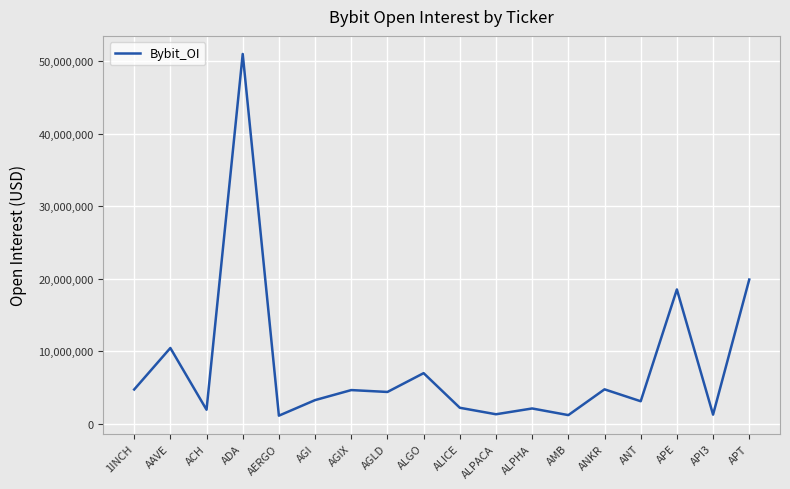

Is it true that the value at AAVE is 10476860?

True